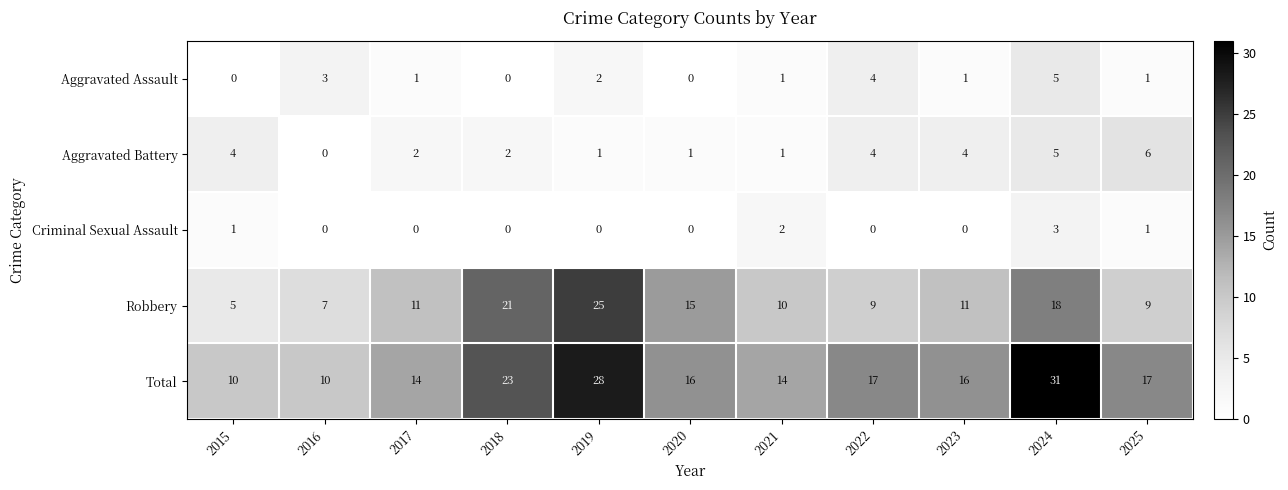

Between 2022 and 2023, which series saw the biggest shift?

Aggravated Assault